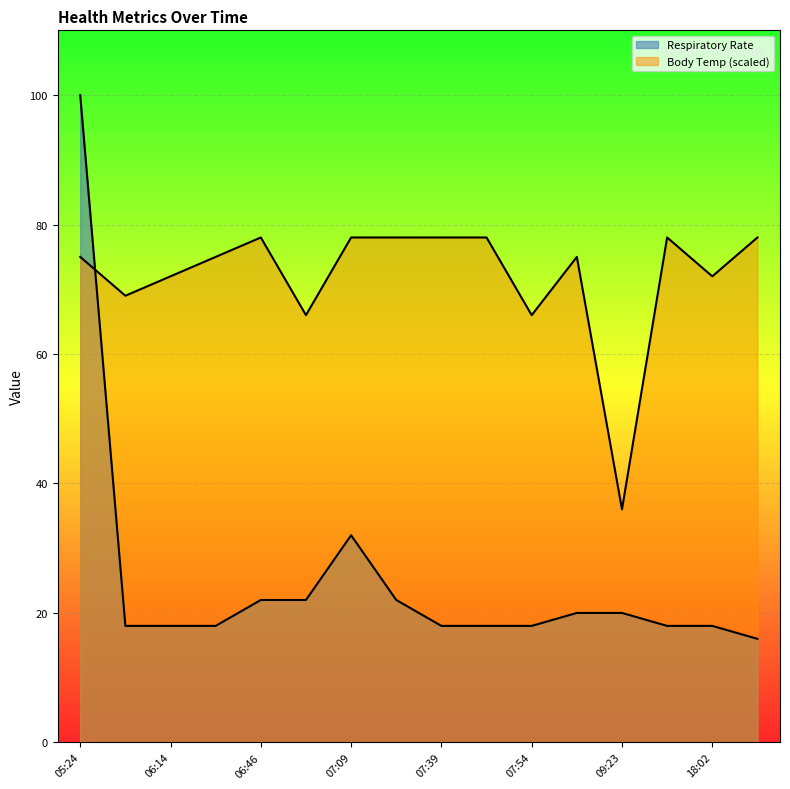

What is the highest value of the Respiratory Rate series?

100.0